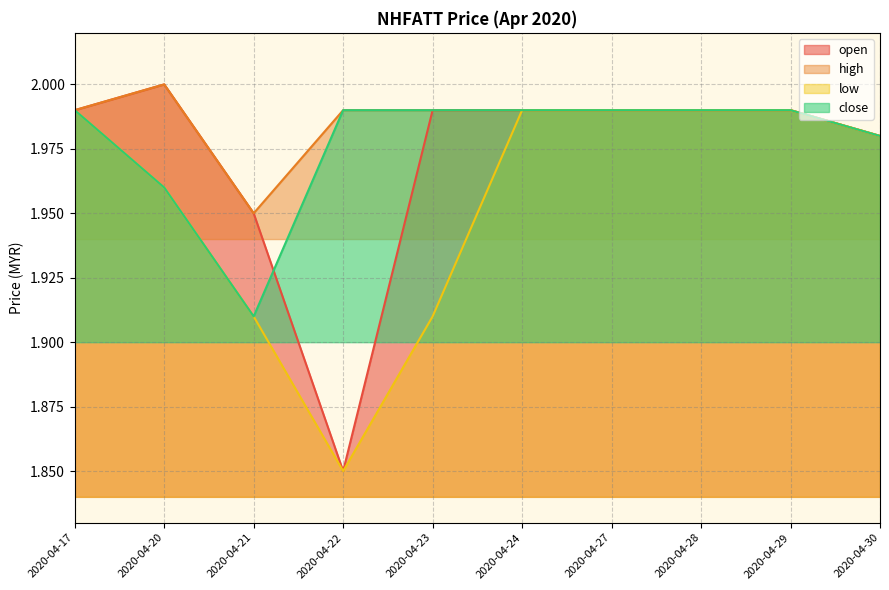

True or false: low and open intersect in this chart.

False